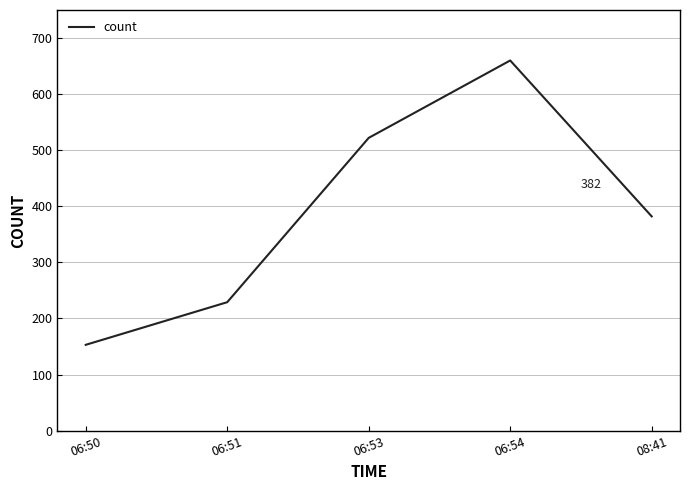

True or false: the data has more than 0 interior local peaks.

True